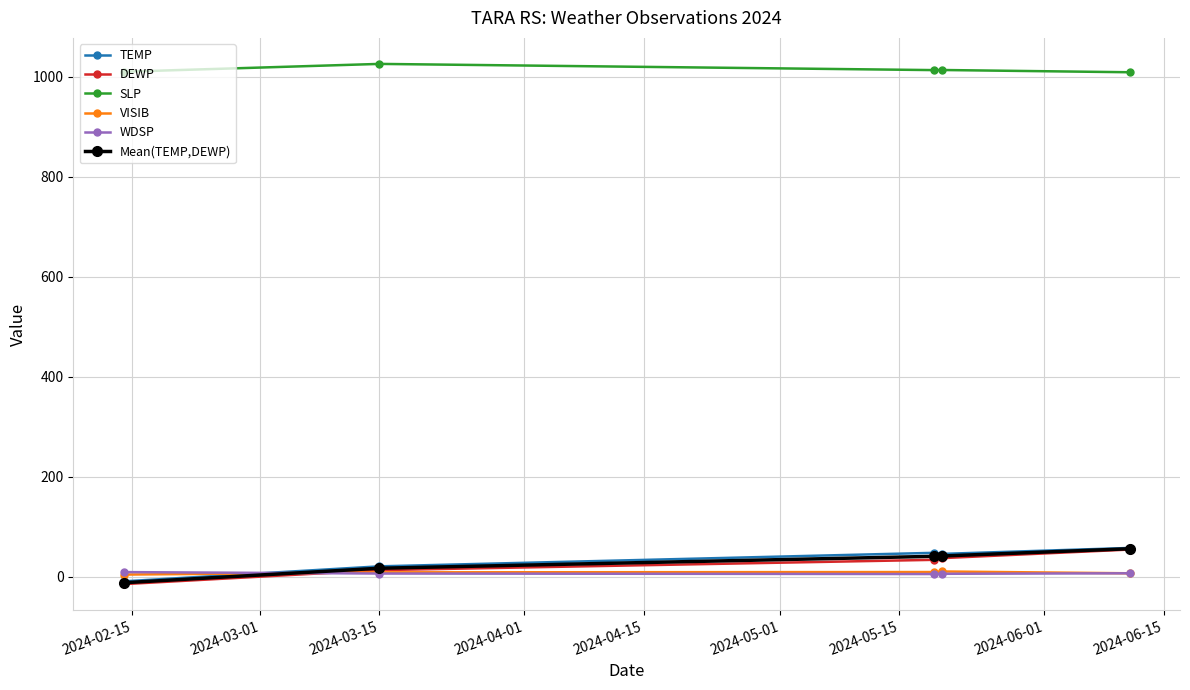

Which series has the largest total across all categories?

SLP